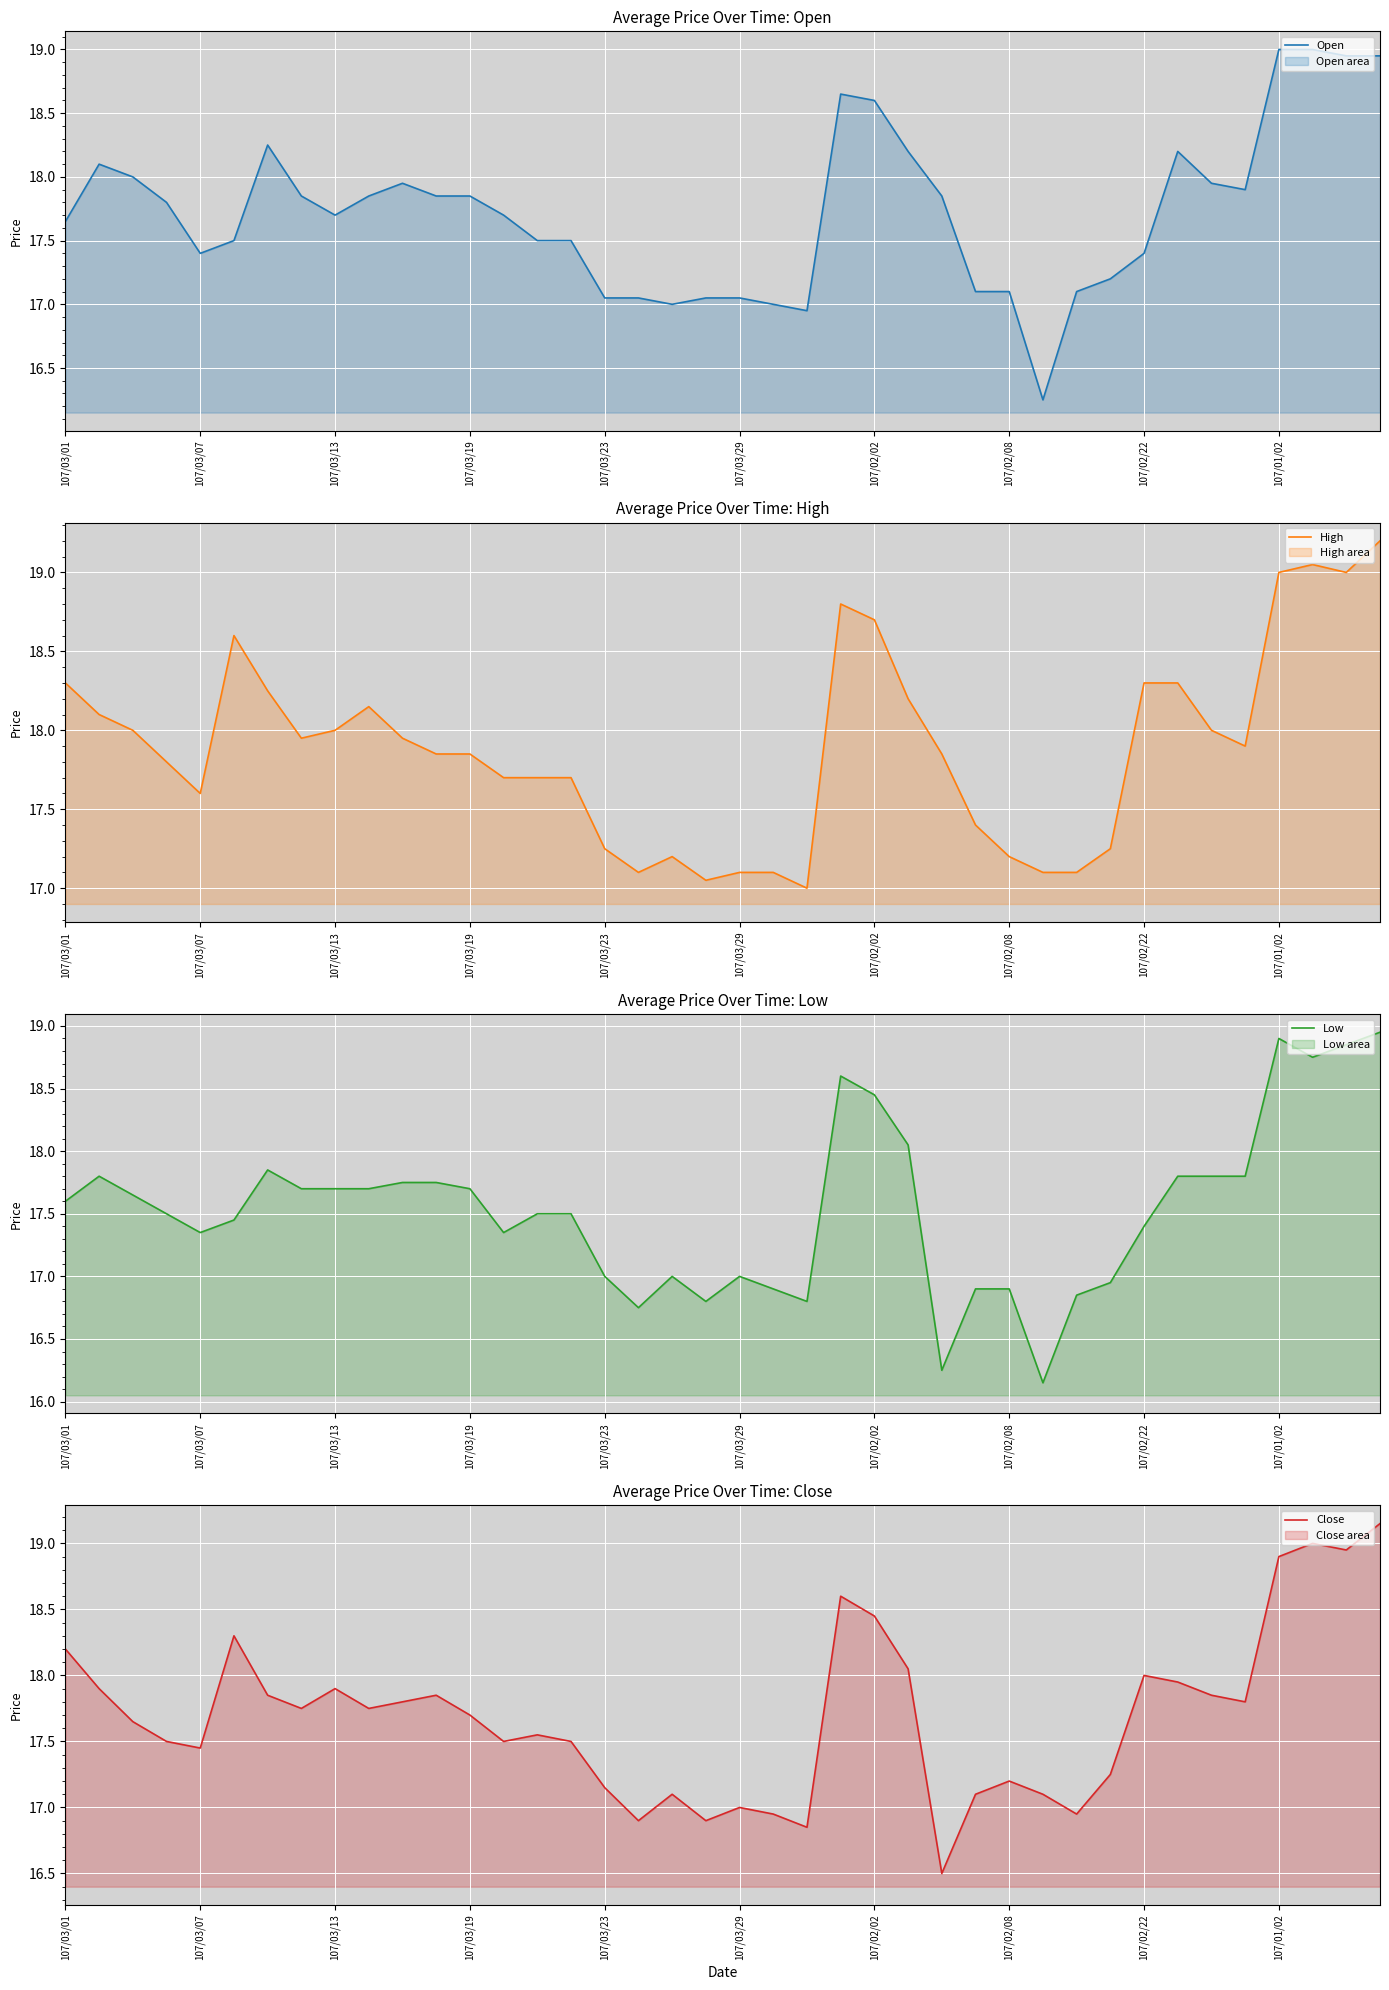

Which series has the widest spread of values?

Low